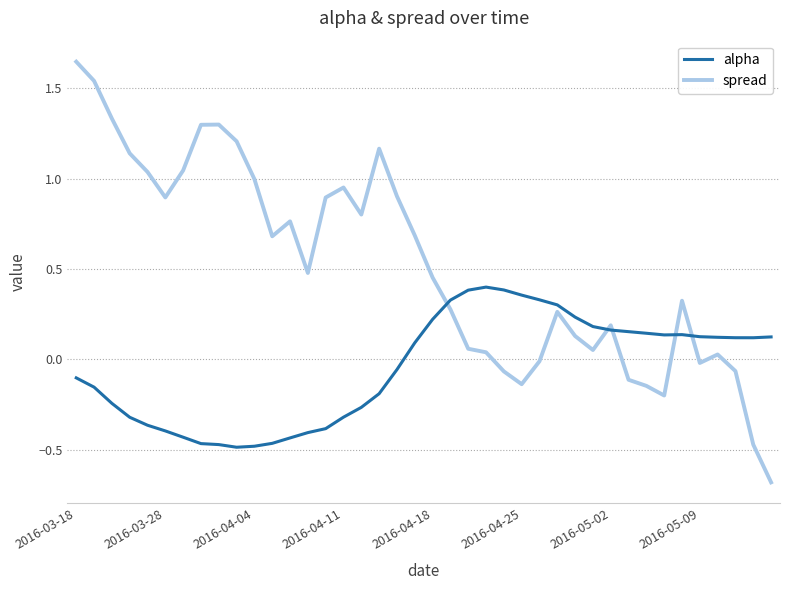

Rank the series by their maximum value, from highest to lowest.

spread, alpha